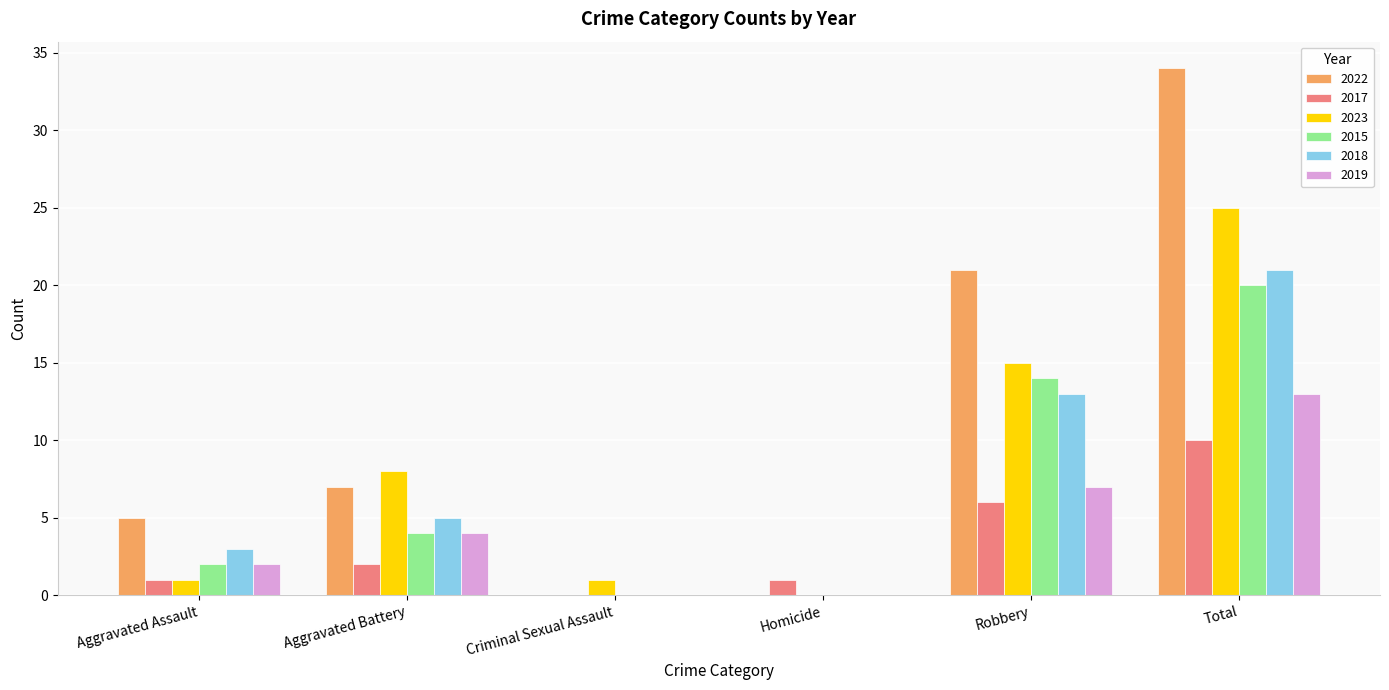

Between Criminal Sexual Assault and Total, which series saw the biggest shift?

2022